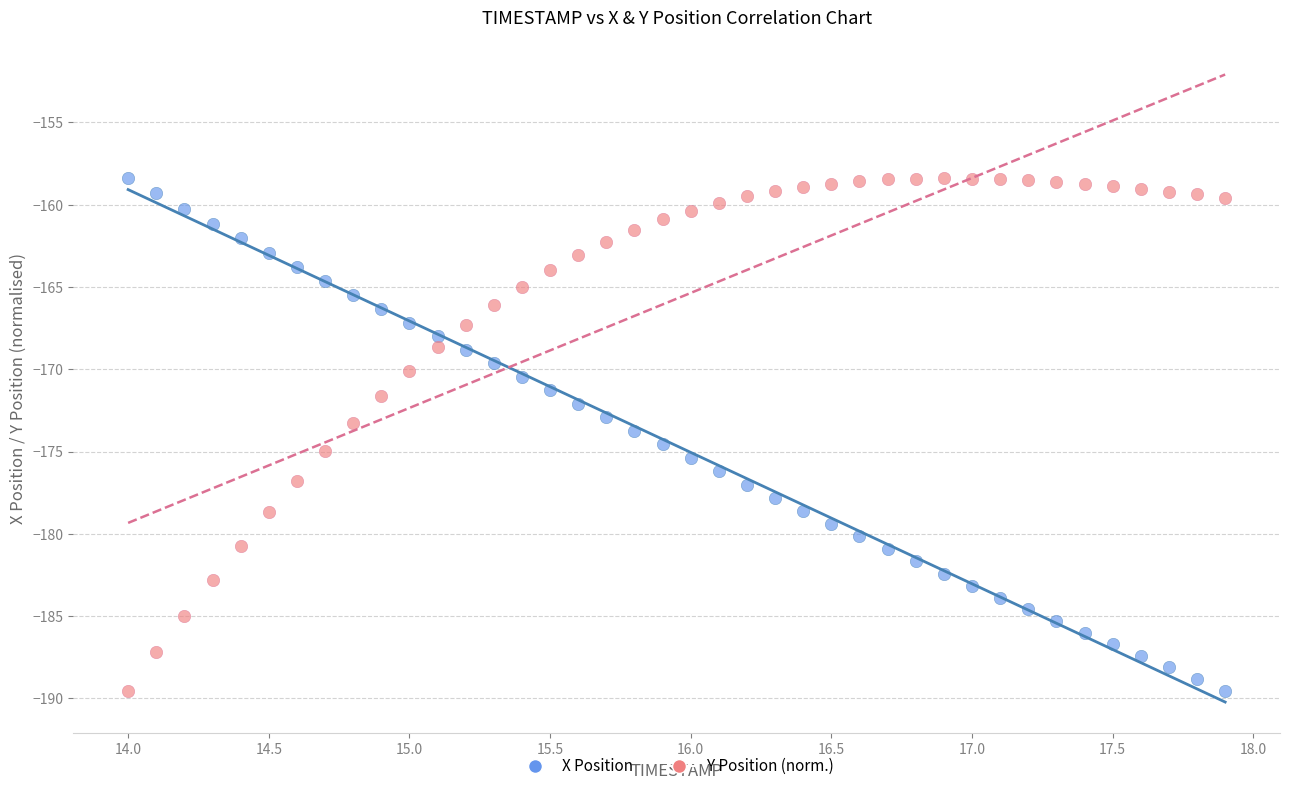

Across all data points, what is the range of Y values (max minus min)?

31.2